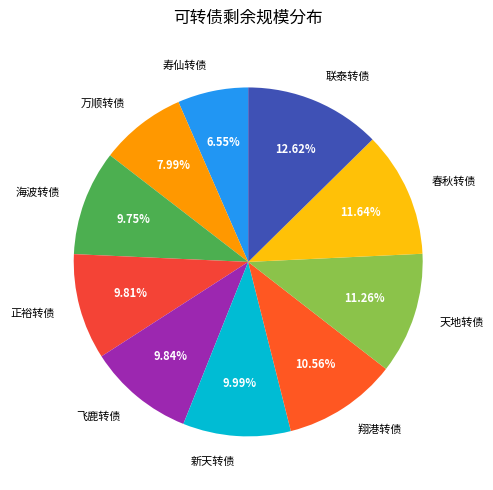

What is the largest slice in the pie chart?

联泰转债